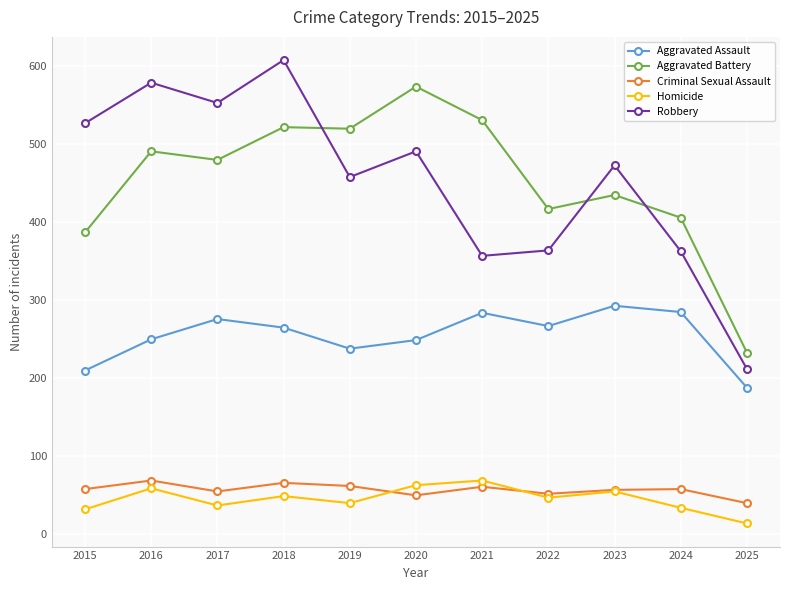

What is the sum of the Robbery values at 2024 and 2015?

890